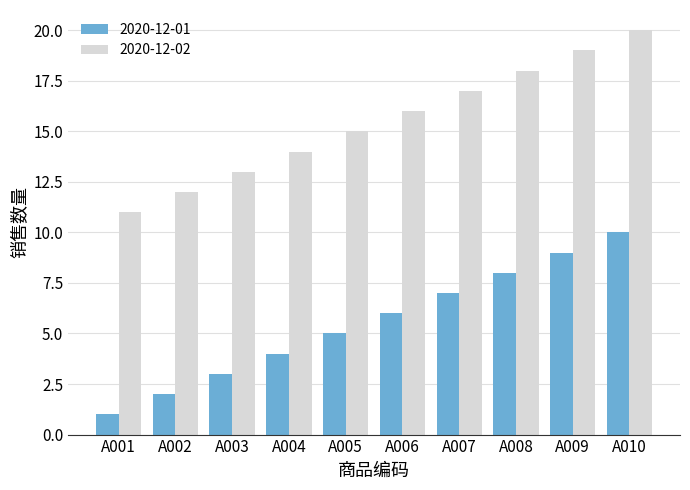

Reading right to left, what are all the values shown in this chart?

2020-12-01: 10	9	8	7	6	5	4	3	2	1
2020-12-02: 20	19	18	17	16	15	14	13	12	11